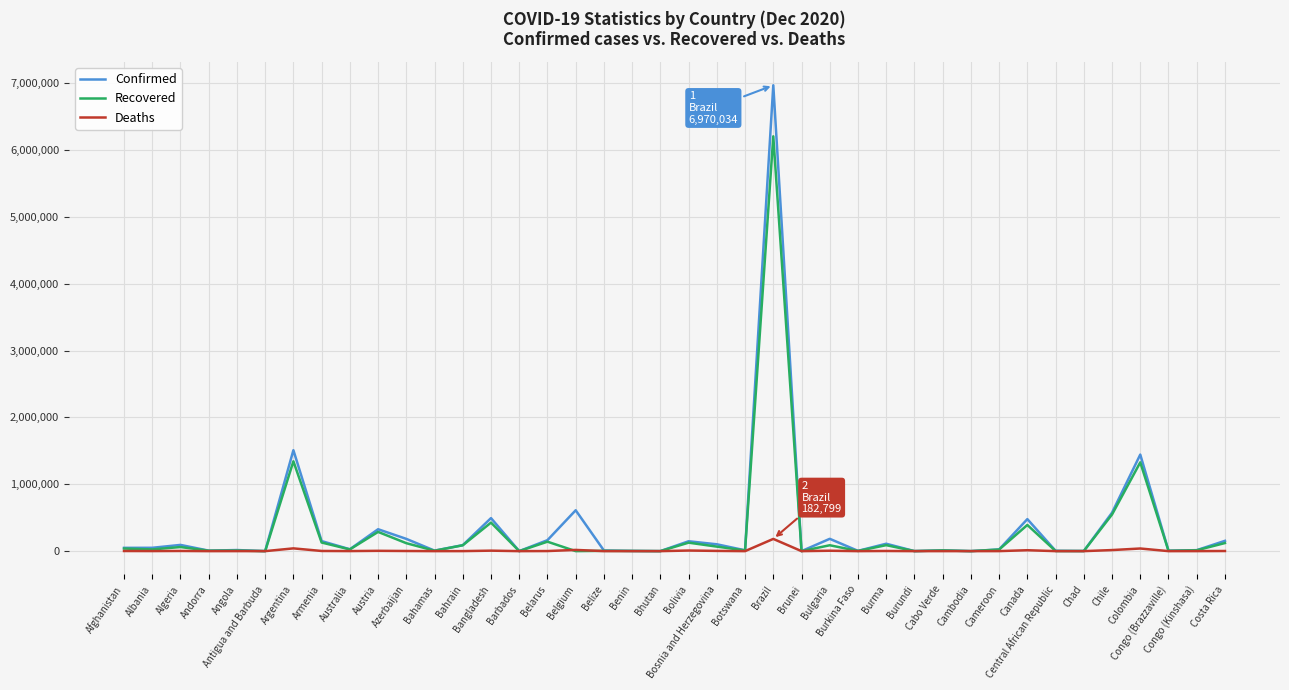

What is the greatest value displayed?

6970034